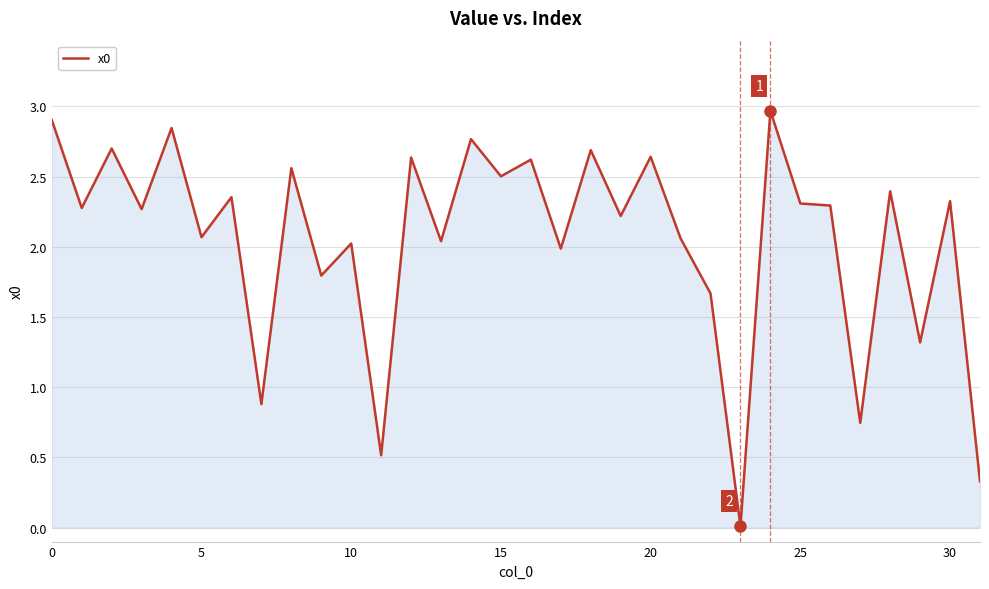

What is the maximum value shown in the chart?

3.0